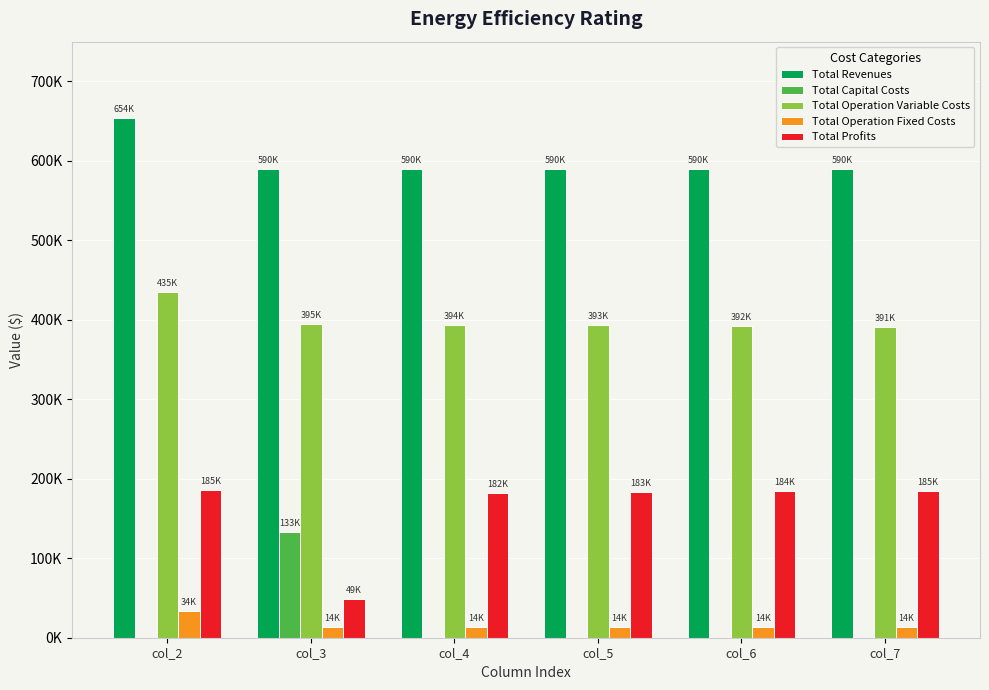

What are all the series names shown in the legend?

Total Revenues, Total Capital Costs, Total Operation Variable Costs, Total Operation Fixed Costs, Total Profits